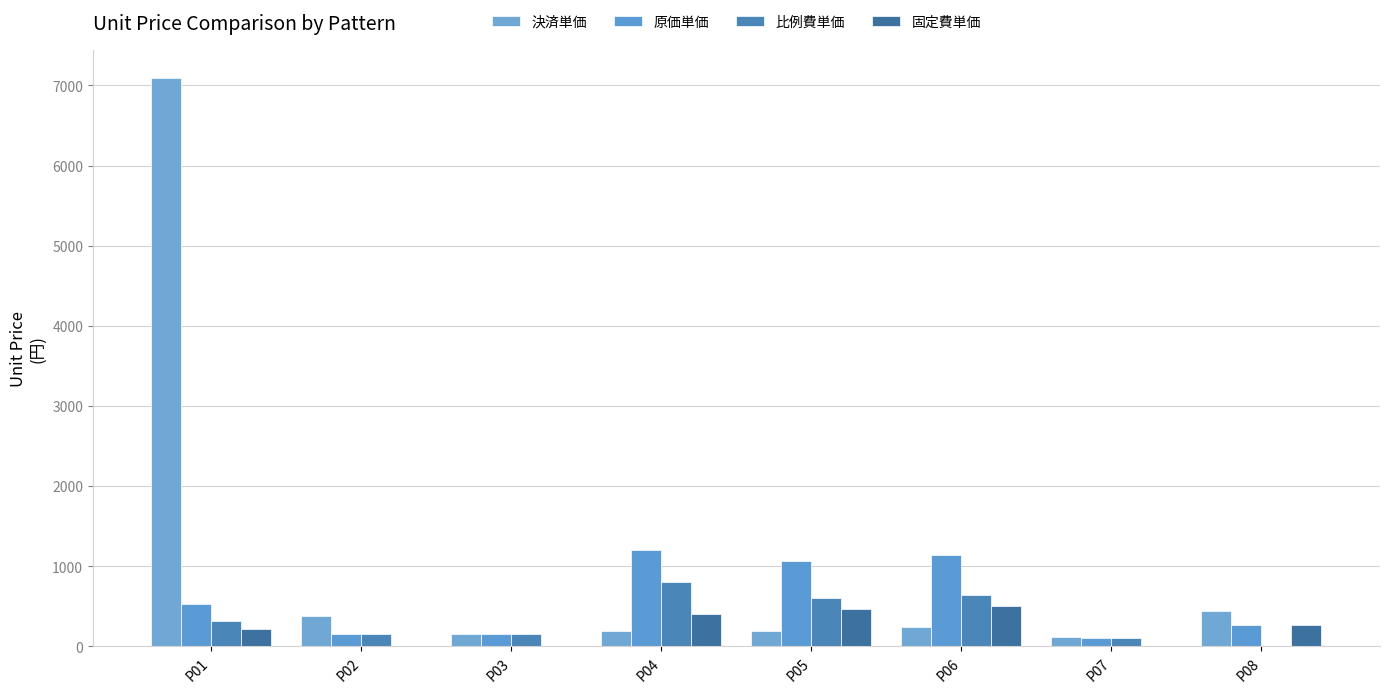

Reading left to right, extract all data points from this chart.

決済単価: P01=7090.0	P02=379.0	P03=152.0	P04=194.9	P05=193.3	P06=241.2	P07=111.0	P08=441.0
原価単価: P01=528.0	P02=152.2	P03=152.2	P04=1200.0	P05=1067.0	P06=1143.0	P07=102.1	P08=264.3
比例費単価: P01=319.0	P02=152.2	P03=152.2	P04=800.0	P05=603.0	P06=645.0	P07=102.1	P08=0.0
固定費単価: P01=209.0	P02=0.0	P03=0.0	P04=400.0	P05=464.0	P06=498.0	P07=0.0	P08=264.3